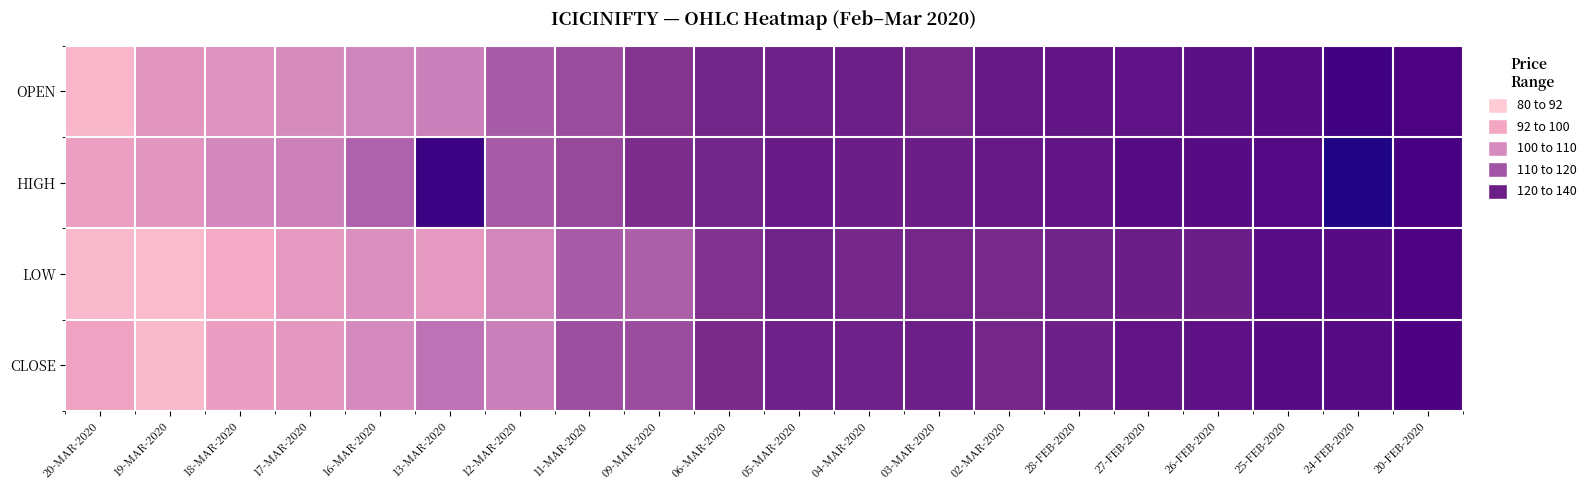

Reading right to left, what are all the values shown in this chart?

OPEN: 20-FEB-2020=127.2	24-FEB-2020=130.0	25-FEB-2020=124.8	26-FEB-2020=124.0	27-FEB-2020=123.0	28-FEB-2020=122.0	02-MAR-2020=121.4	03-MAR-2020=117.5	04-MAR-2020=119.5	05-MAR-2020=119.0	06-MAR-2020=118.0	09-MAR-2020=114.9	11-MAR-2020=111.0	12-MAR-2020=109.0	13-MAR-2020=103.1	16-MAR-2020=102.0	17-MAR-2020=100.0	18-MAR-2020=98.0	19-MAR-2020=97.0	20-MAR-2020=87.0
HIGH: 20-FEB-2020=128.4	24-FEB-2020=136.4	25-FEB-2020=125.5	26-FEB-2020=124.7	27-FEB-2020=125.0	28-FEB-2020=122.0	02-MAR-2020=121.4	03-MAR-2020=119.9	04-MAR-2020=120.0	05-MAR-2020=120.4	06-MAR-2020=118.0	09-MAR-2020=115.9	11-MAR-2020=111.8	12-MAR-2020=109.0	13-MAR-2020=131.0	16-MAR-2020=108.0	17-MAR-2020=102.6	18-MAR-2020=101.0	19-MAR-2020=97.0	20-MAR-2020=94.3
LOW: 20-FEB-2020=127.0	24-FEB-2020=124.8	25-FEB-2020=124.4	26-FEB-2020=120.0	27-FEB-2020=120.0	28-FEB-2020=118.6	02-MAR-2020=116.9	03-MAR-2020=117.5	04-MAR-2020=117.2	05-MAR-2020=118.6	06-MAR-2020=115.0	09-MAR-2020=108.2	11-MAR-2020=109.0	12-MAR-2020=101.3	13-MAR-2020=96.1	16-MAR-2020=98.9	17-MAR-2020=96.0	18-MAR-2020=91.4	19-MAR-2020=85.3	20-MAR-2020=85.9
CLOSE: 20-FEB-2020=127.5	24-FEB-2020=125.1	25-FEB-2020=124.7	26-FEB-2020=123.3	27-FEB-2020=122.6	28-FEB-2020=119.2	02-MAR-2020=117.7	03-MAR-2020=119.6	04-MAR-2020=118.9	05-MAR-2020=119.1	06-MAR-2020=116.4	09-MAR-2020=111.0	11-MAR-2020=110.7	12-MAR-2020=103.1	13-MAR-2020=105.7	16-MAR-2020=100.4	17-MAR-2020=96.3	18-MAR-2020=94.5	19-MAR-2020=85.8	20-MAR-2020=93.2